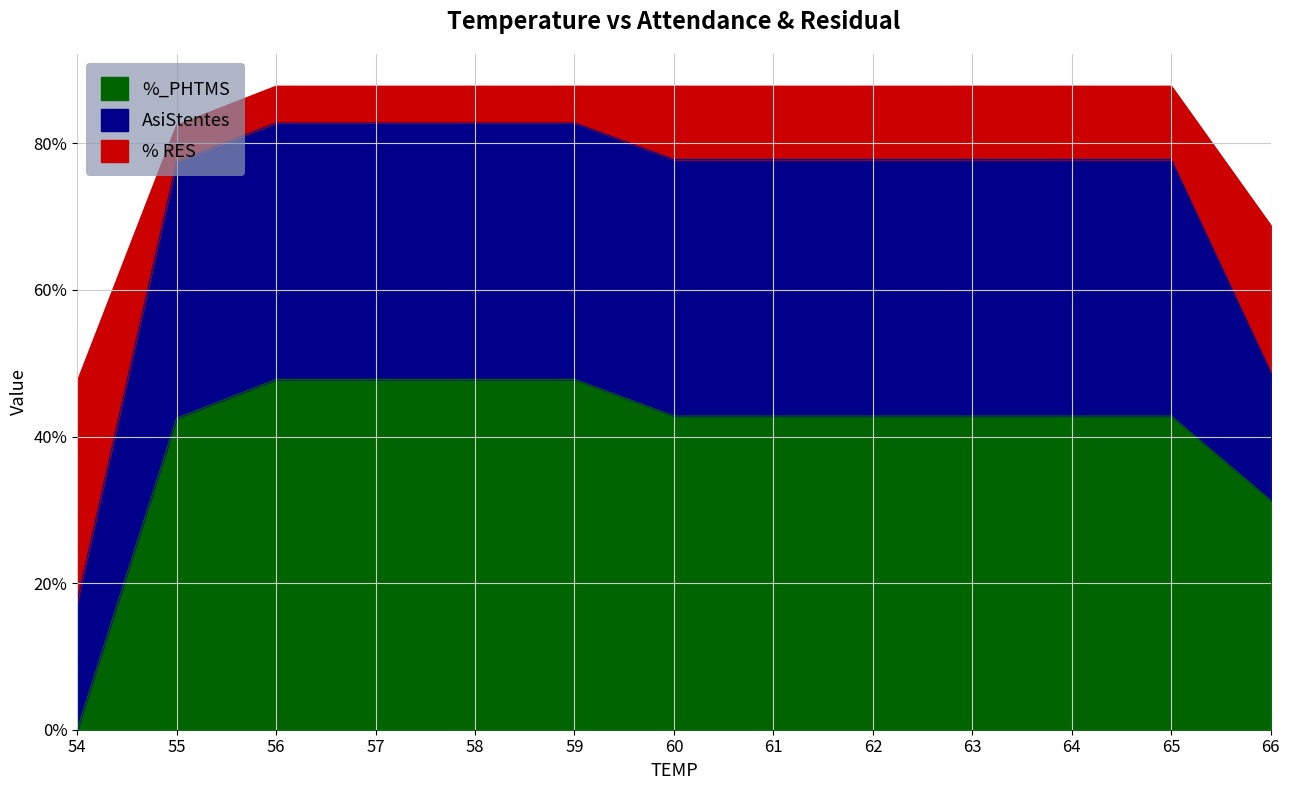

What are all the series names shown in the legend?

%_PHTMS, AsiStentes, % RES